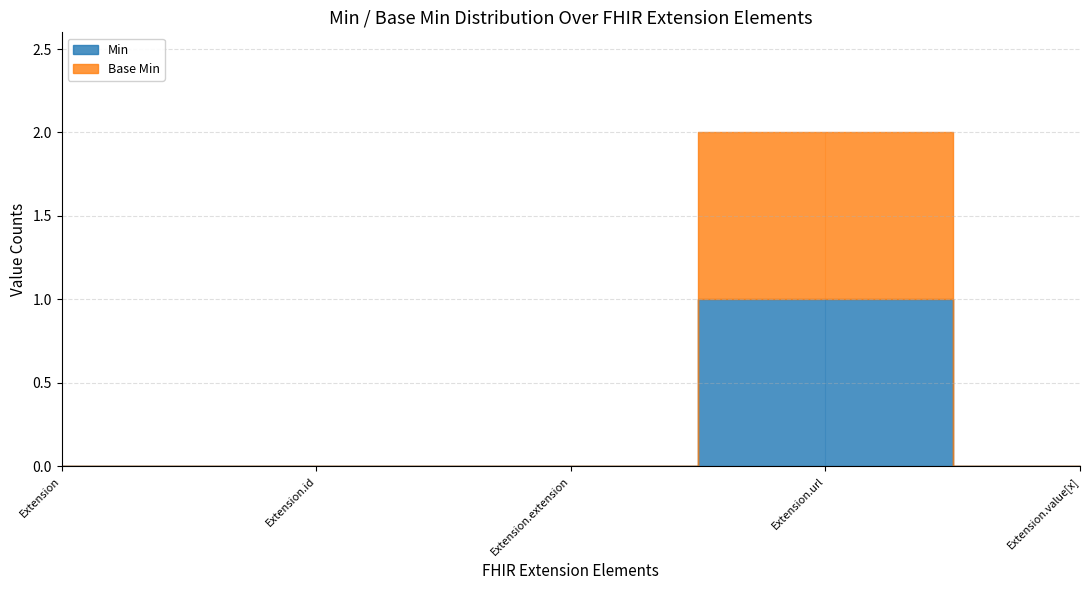

Rank the categories by Base Min value from lowest to highest.

Extension, Extension.id, Extension.extension, Extension.value[x], Extension.url